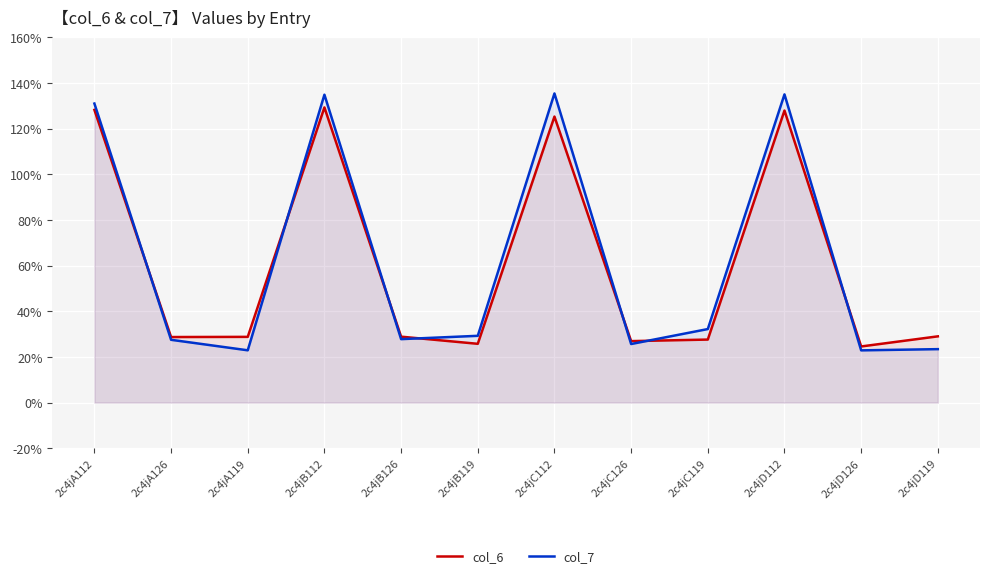

How many interior local peaks does the col_6 series have?

3